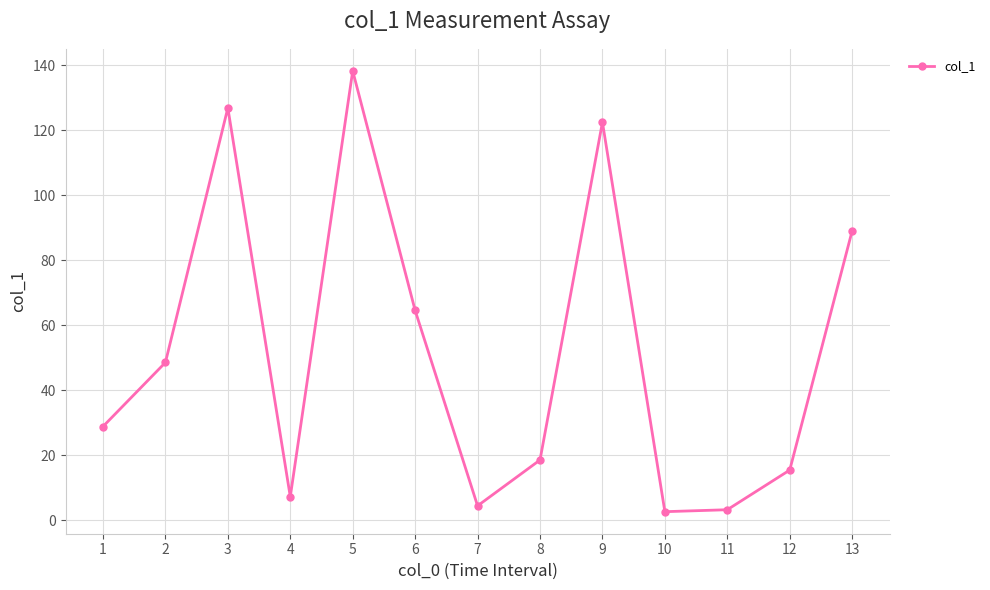

At which label is the value closest to 70?

6